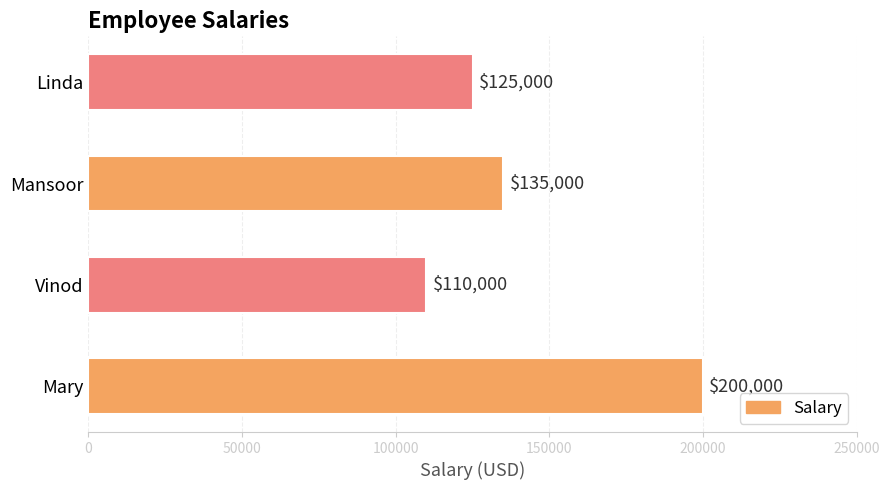

What is the minimum value shown in the chart?

110000